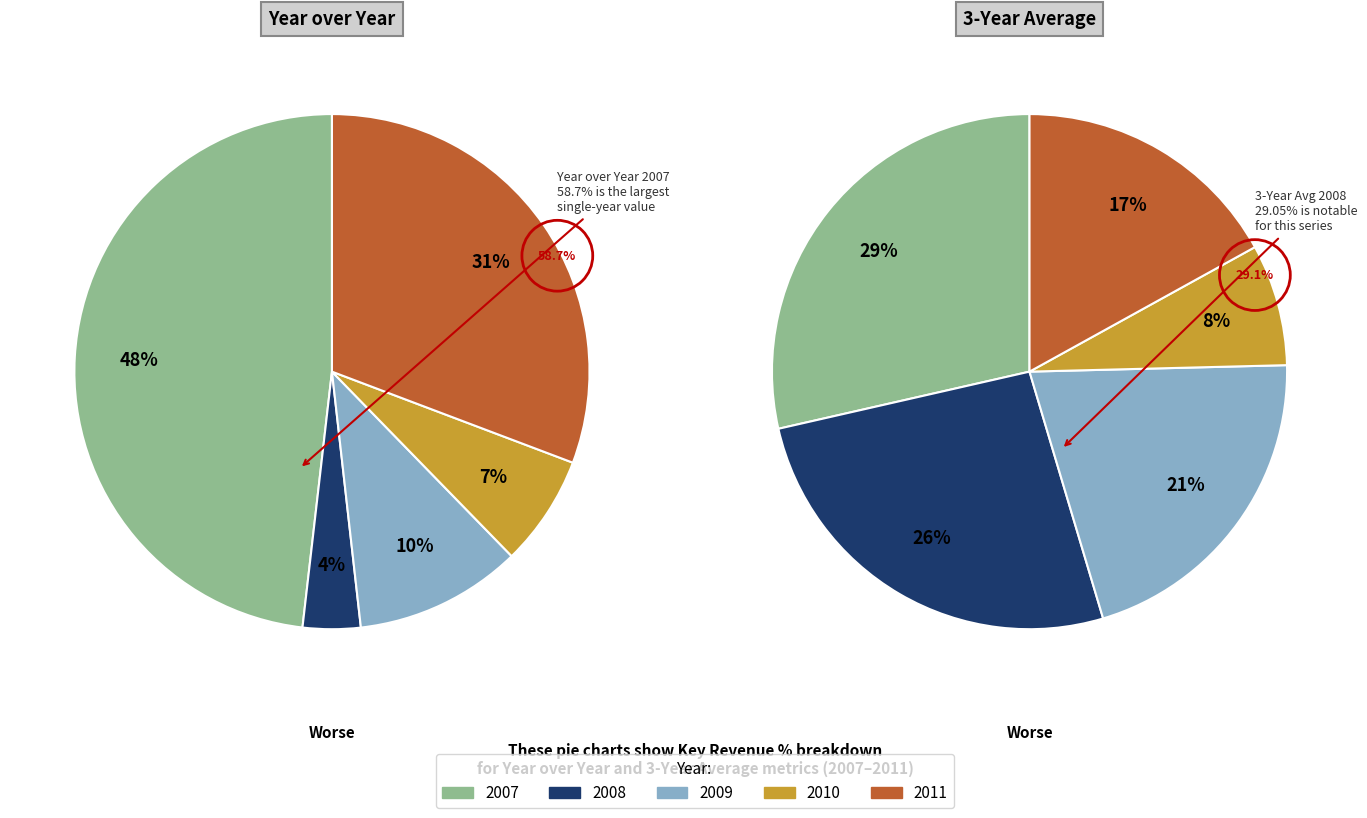

To the nearest percent, what is the average slice percentage?

20%